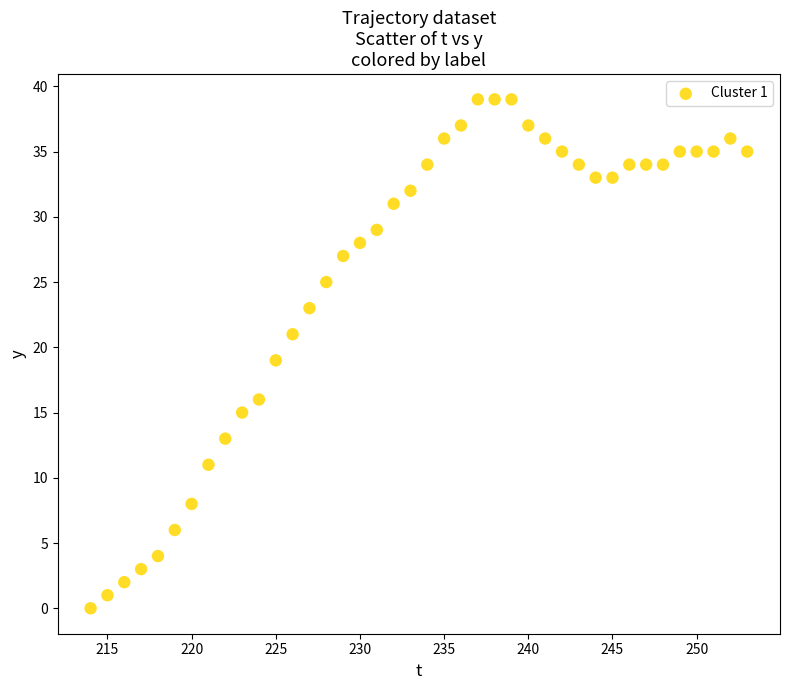

What is the range of Y values (max minus min)?

39